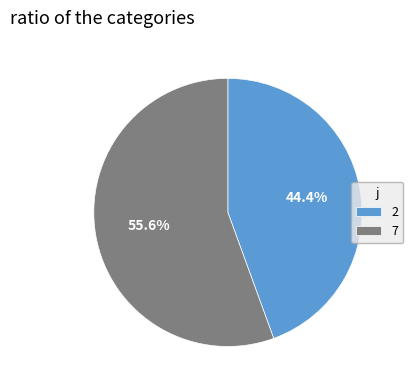

How many segments does this pie chart have?

2